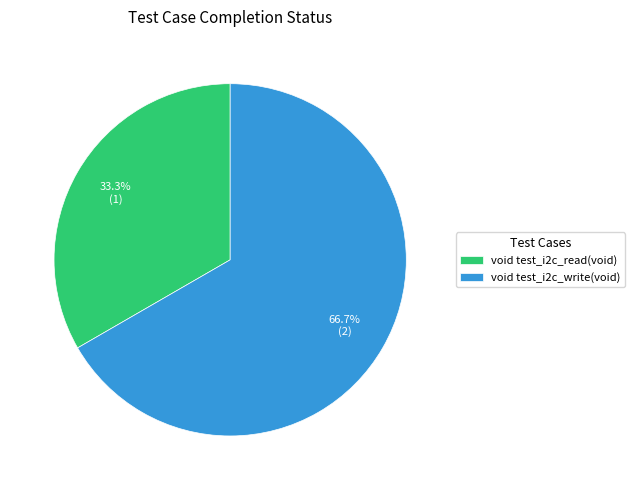

How many segments does this pie chart have?

2